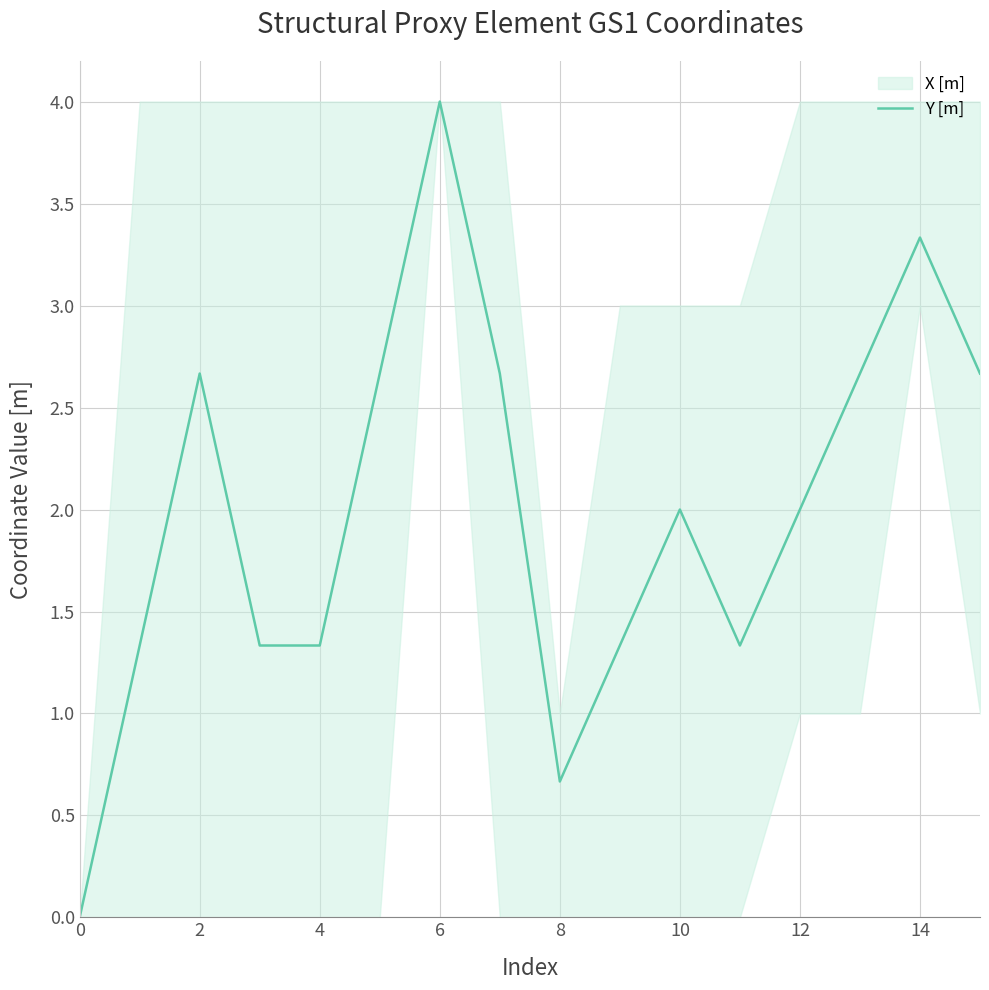

Which category has the highest value in the Y [m] series?

6